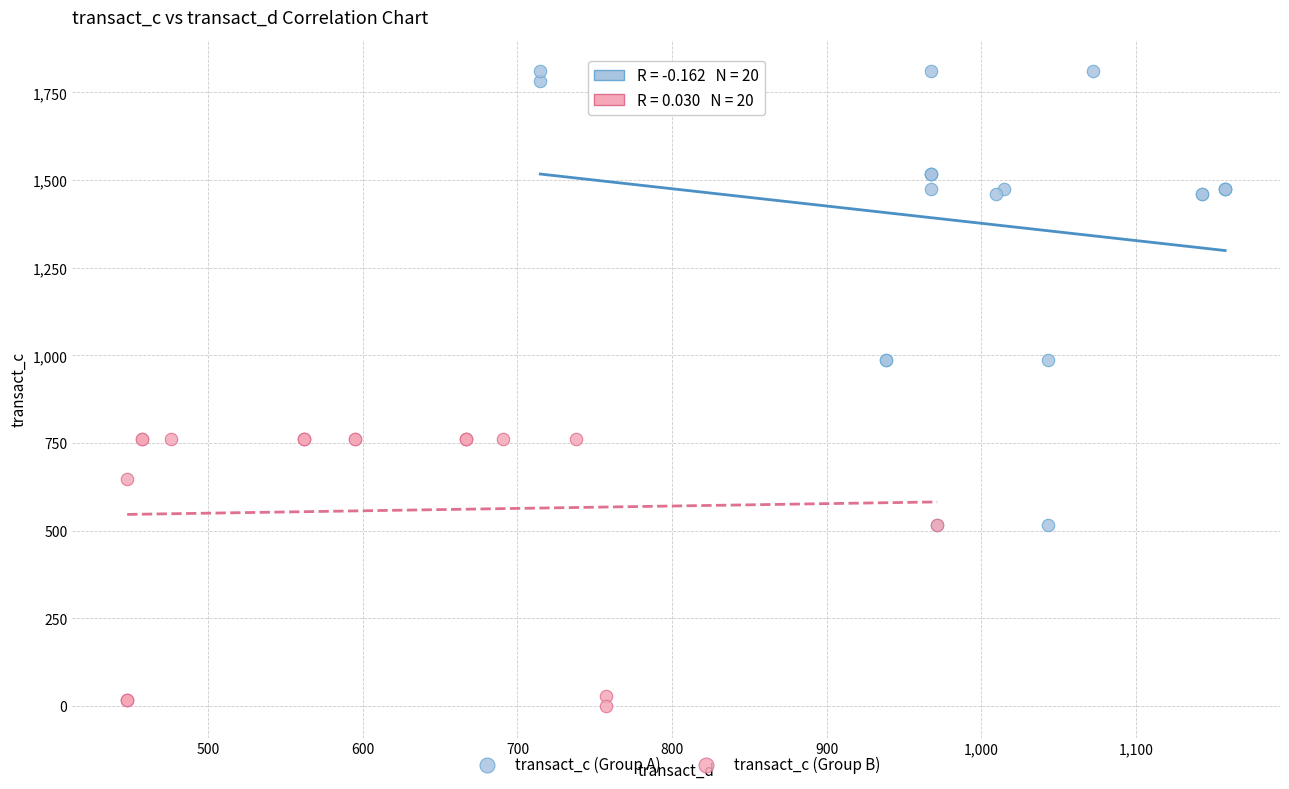

Which series reaches the minimum Y coordinate?

transact_c (Group B)